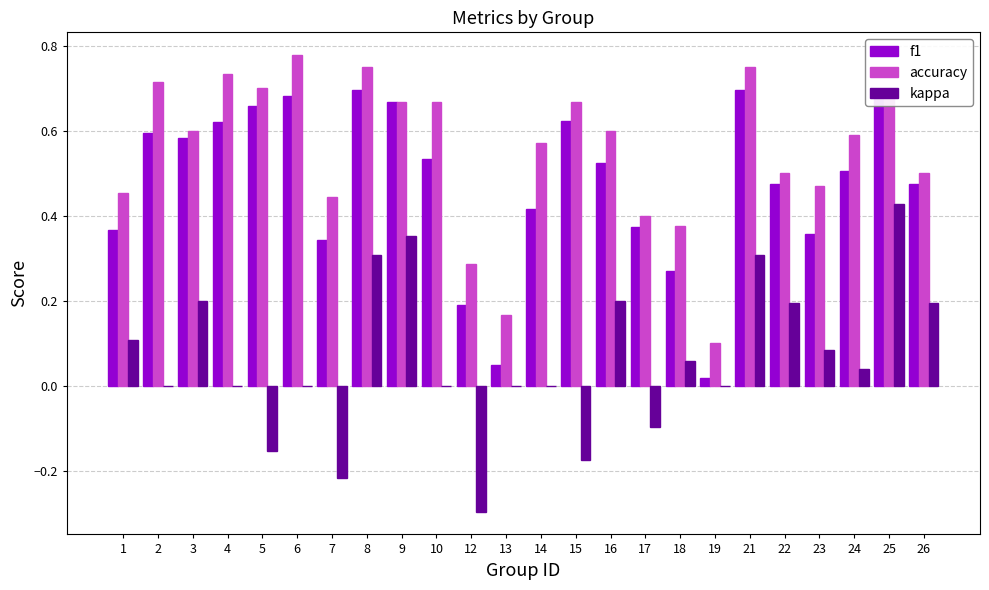

What is the total value across all series at 1?

0.9